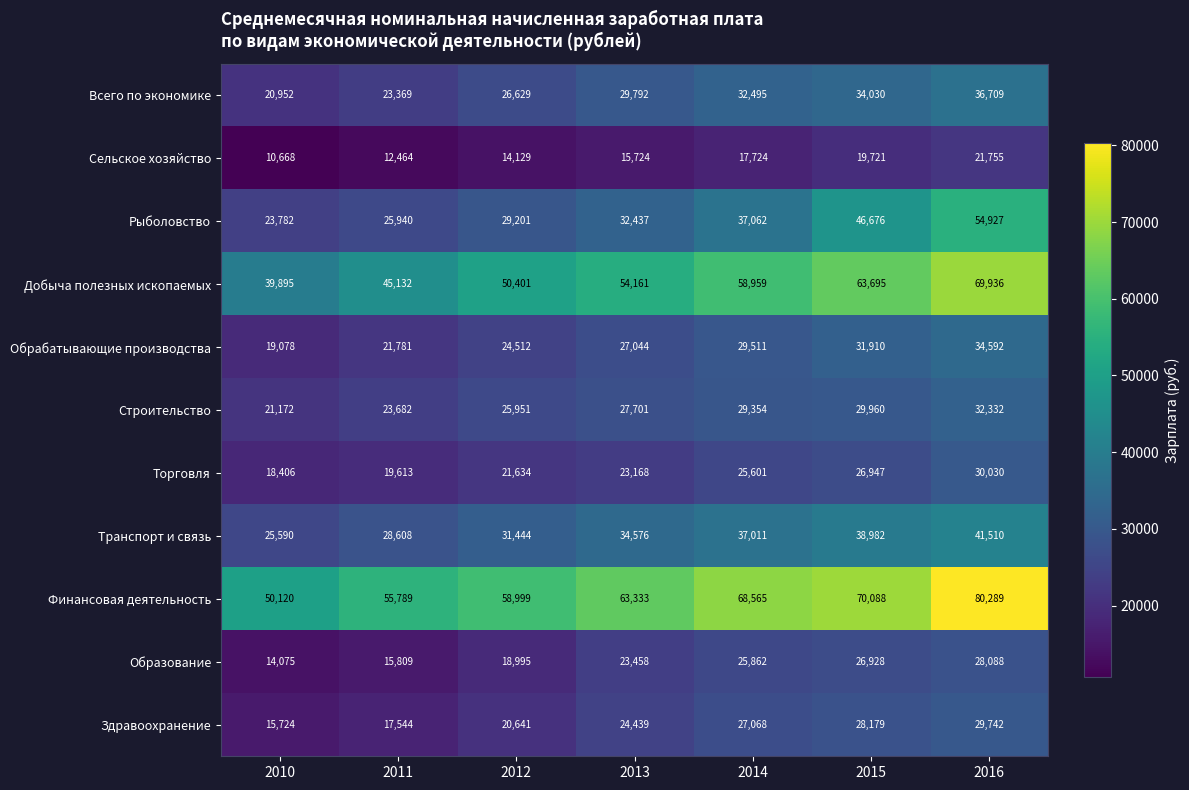

What is the approximate value of Финансовая деятельность at 2015?

70088